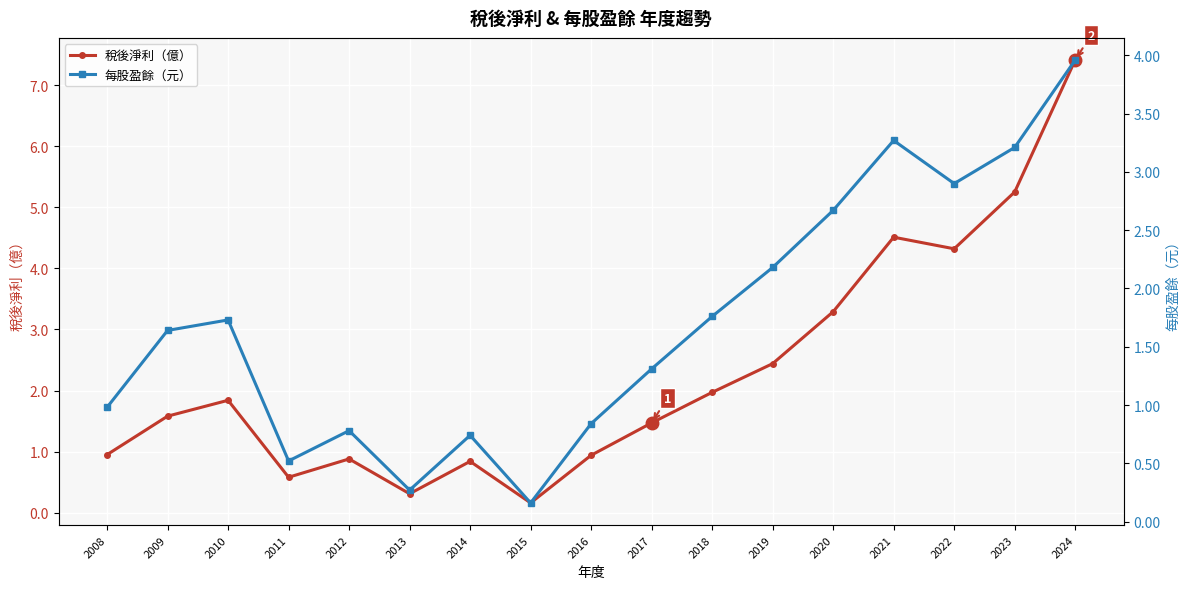

What is the value of the 每股盈餘（元） point at the 6th from the left?

0.3